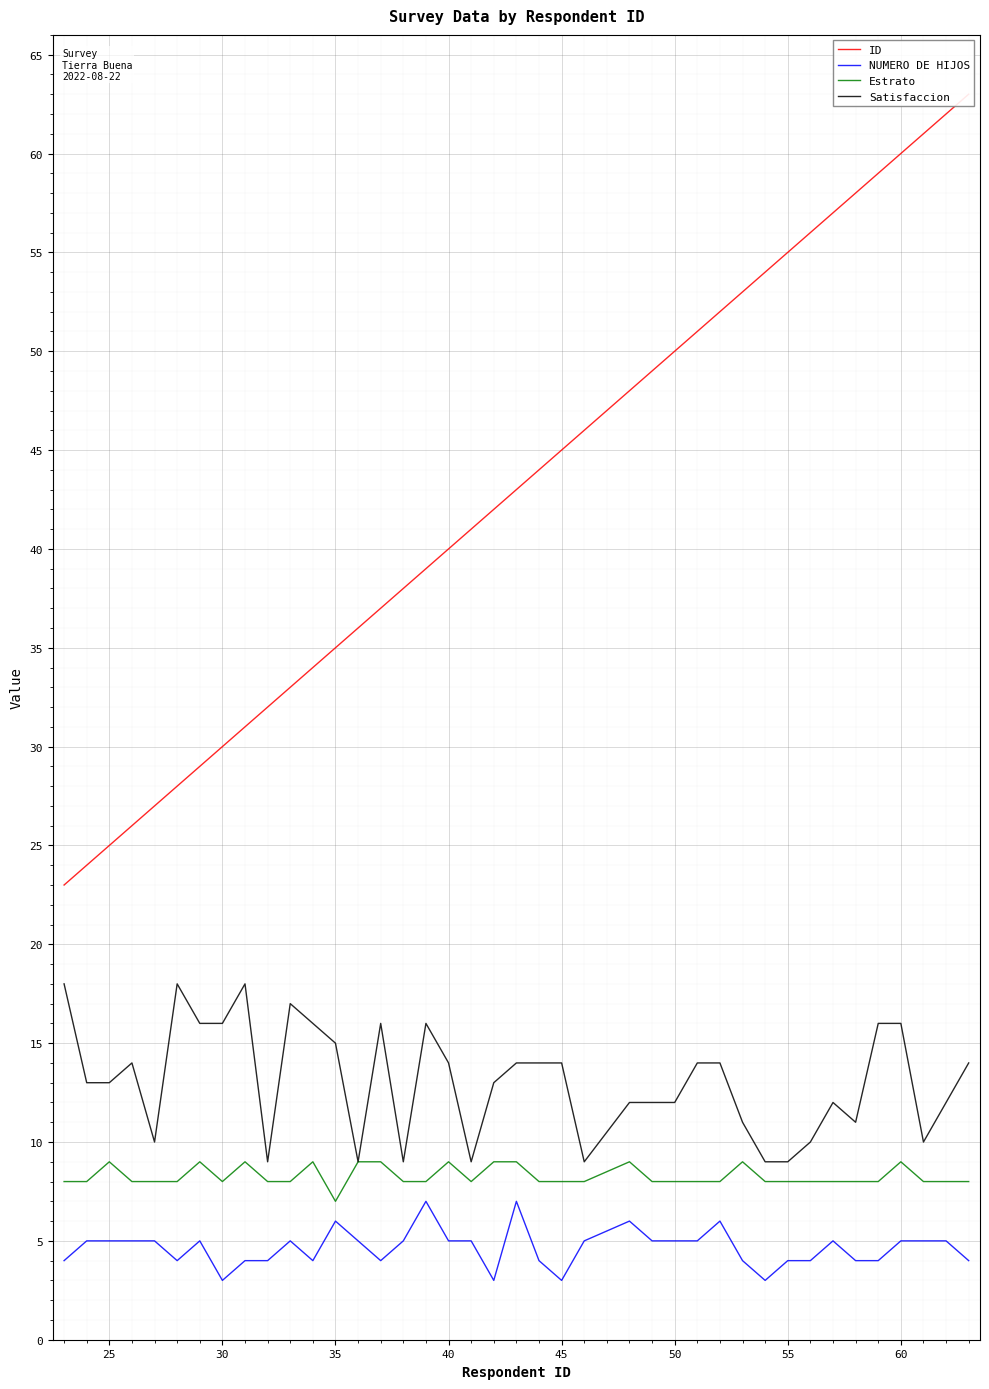

What is the maximum value for Satisfaccion?

18